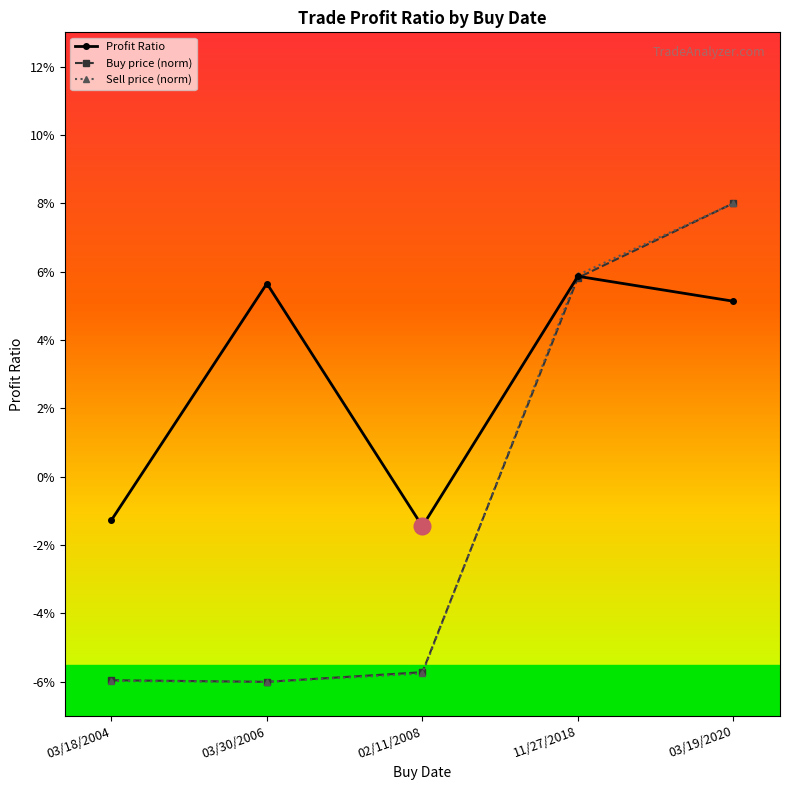

At which label is Sell price (norm) closest to 0?

02/11/2008